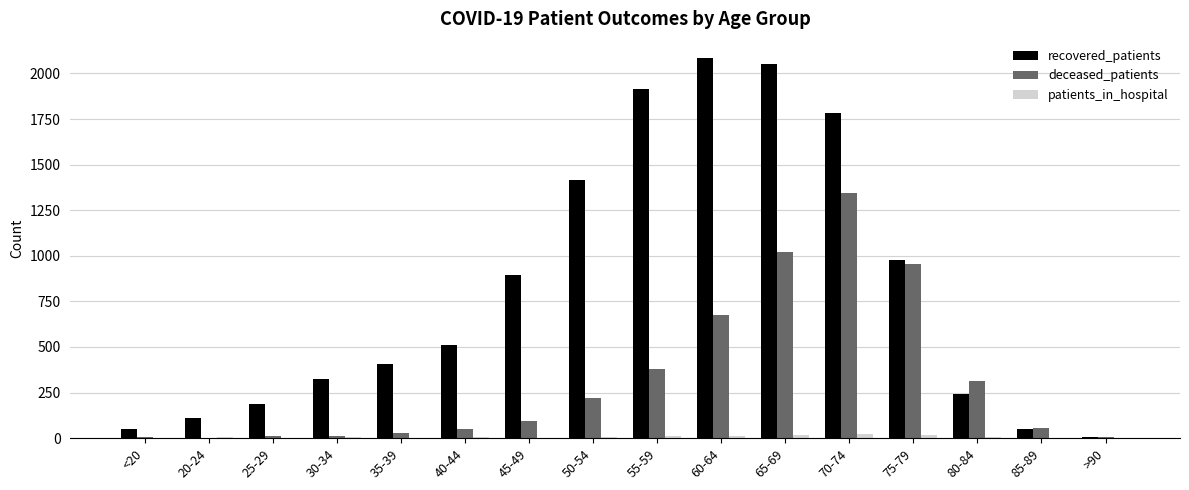

Where is recovered_patients nearest to the value 1047?

75-79